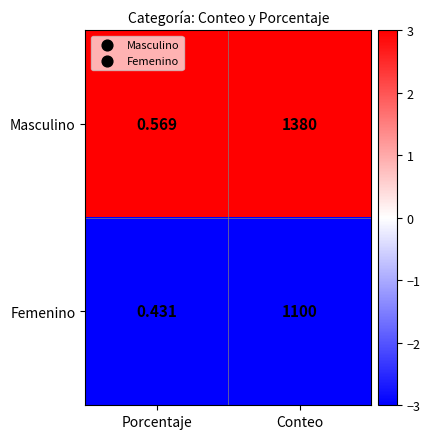

At which label does Masculino reach its minimum?

Porcentaje